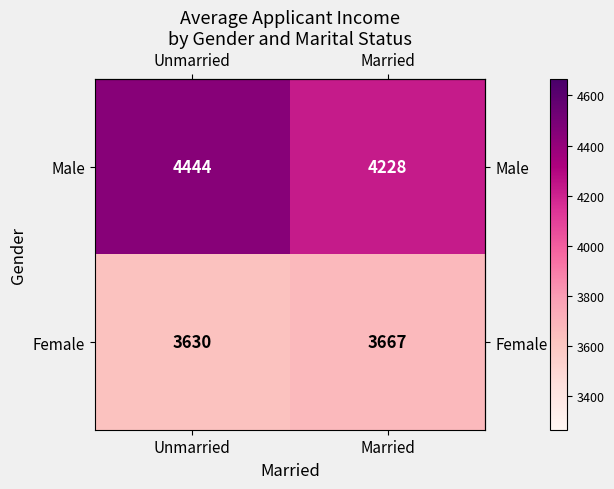

What value does the Male series have at Married, to the nearest 5?

4230